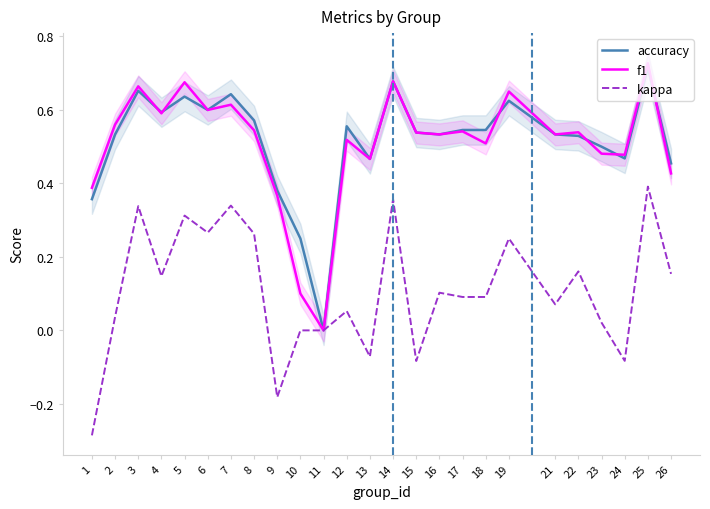

True or false: accuracy has more than 2 points higher than both neighbors.

True